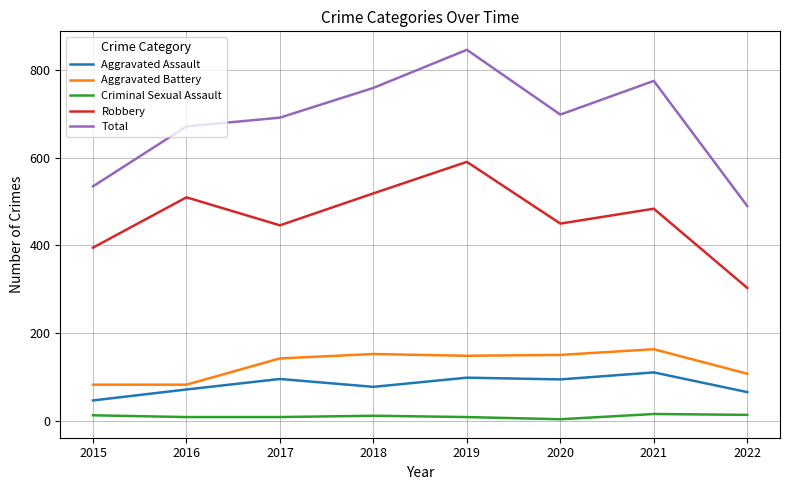

Which series has the widest spread of values?

Total